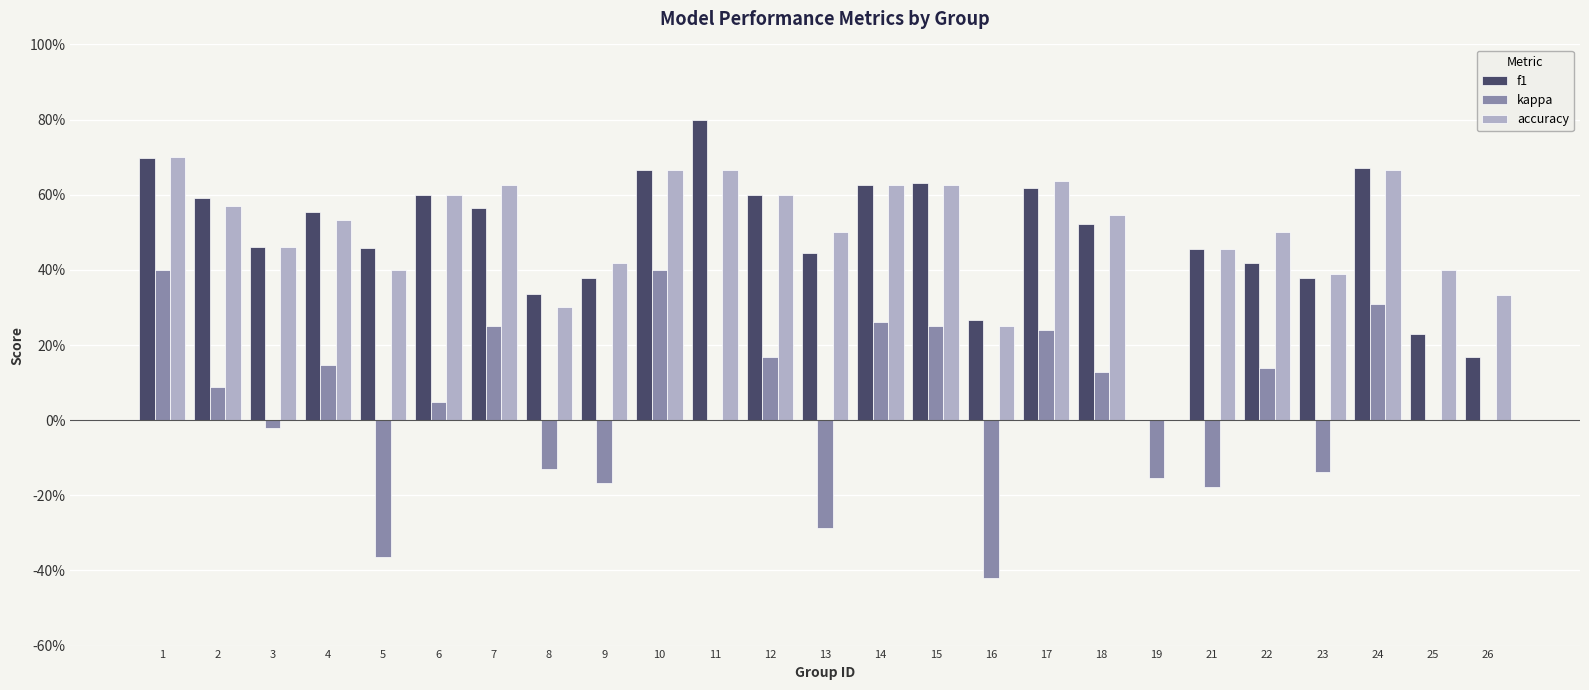

Reading left to right, what are all the values shown in this chart?

f1: 0.7	0.6	0.5	0.6	0.5	0.6	0.6	0.3	0.4	0.7	0.8	0.6	0.4	0.6	0.6	0.3	0.6	0.5	0.0	0.5	0.4	0.4	0.7	0.2	0.2
kappa: 0.4	0.1	-0.0	0.1	-0.4	0.0	0.2	-0.1	-0.2	0.4	0.0	0.2	-0.3	0.3	0.2	-0.4	0.2	0.1	-0.2	-0.2	0.1	-0.1	0.3	0.0	0.0
accuracy: 0.7	0.6	0.5	0.5	0.4	0.6	0.6	0.3	0.4	0.7	0.7	0.6	0.5	0.6	0.6	0.2	0.6	0.5	0.0	0.5	0.5	0.4	0.7	0.4	0.3